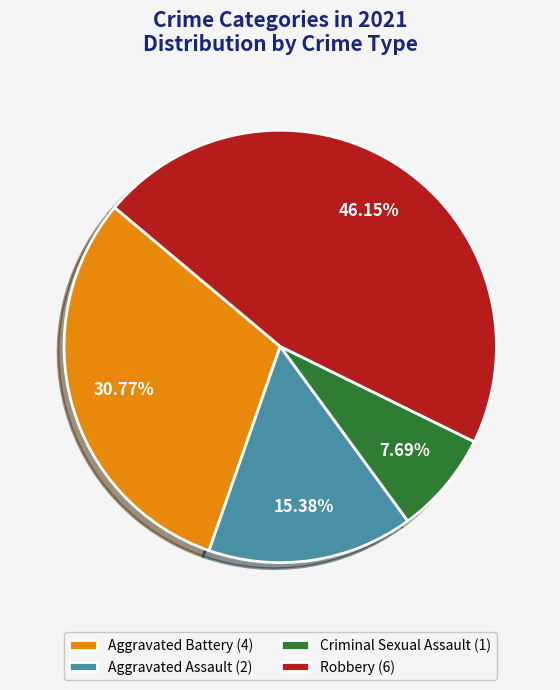

The Aggravated Assault slice represents 15% of the pie. True or false?

True